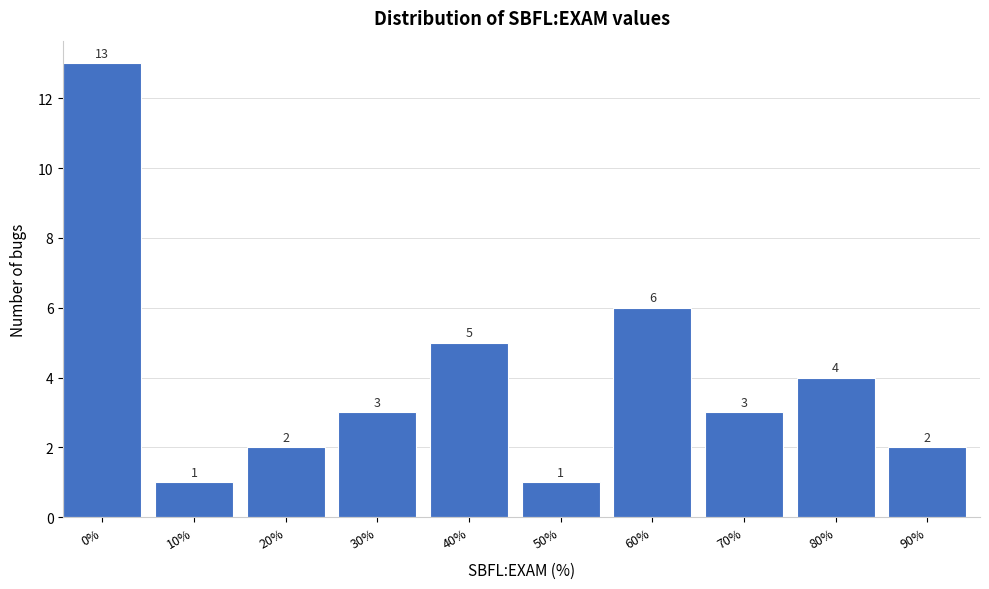

Reading left to right, list all the values displayed in this chart.

0%=13	10%=1	20%=2	30%=3	40%=5	50%=1	60%=6	70%=3	80%=4	90%=2